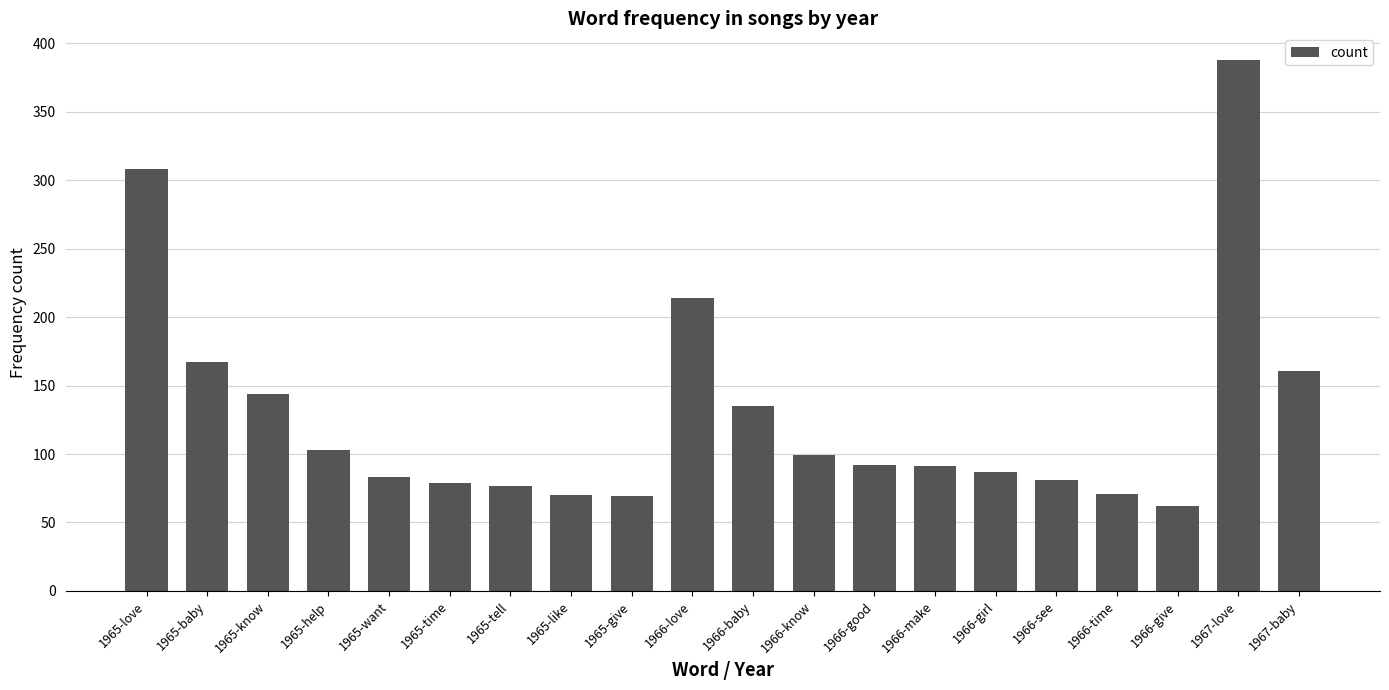

What is the sum of the values at 1965-help and 1965-give?

172